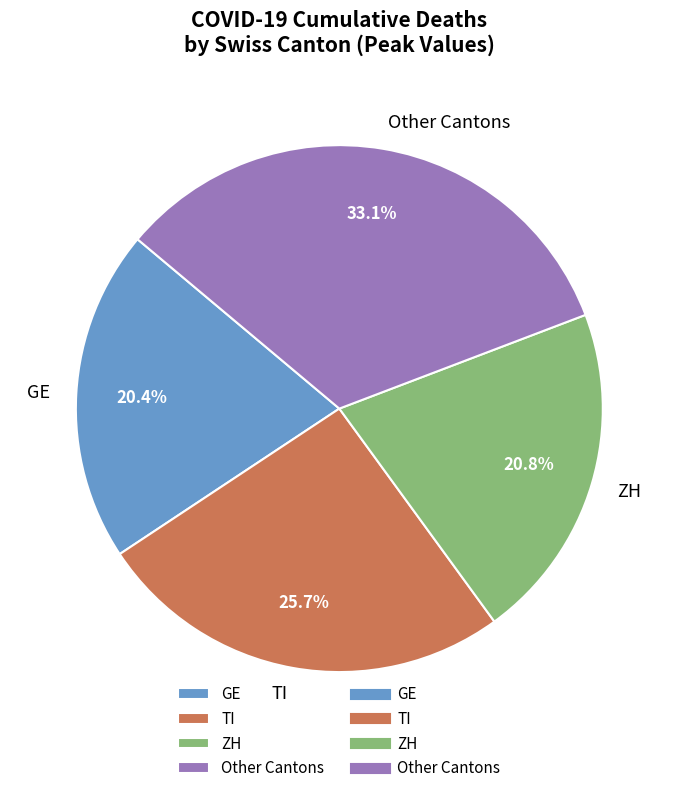

Does any single category account for the majority?

No